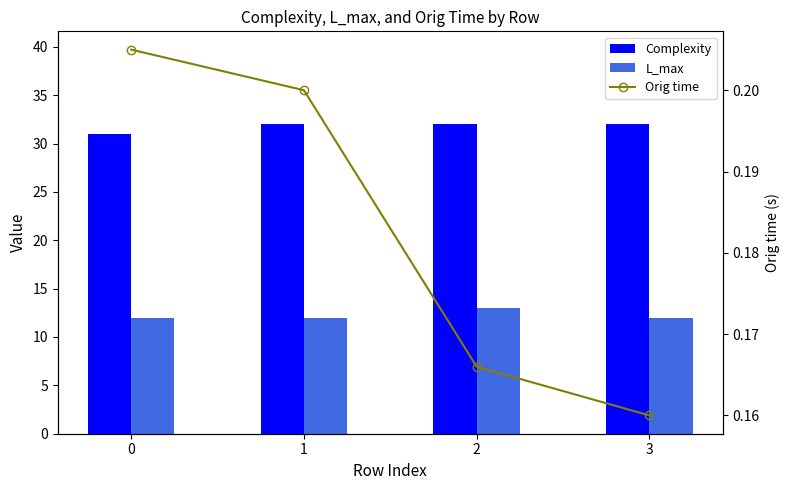

Reading left to right, what are all the values shown in this chart?

Complexity: 0=31.0	1=32.0	2=32.0	3=32.0
L_max: 0=12.0	1=12.0	2=13.0	3=12.0
Orig time: 0=0.2	1=0.2	2=0.2	3=0.2